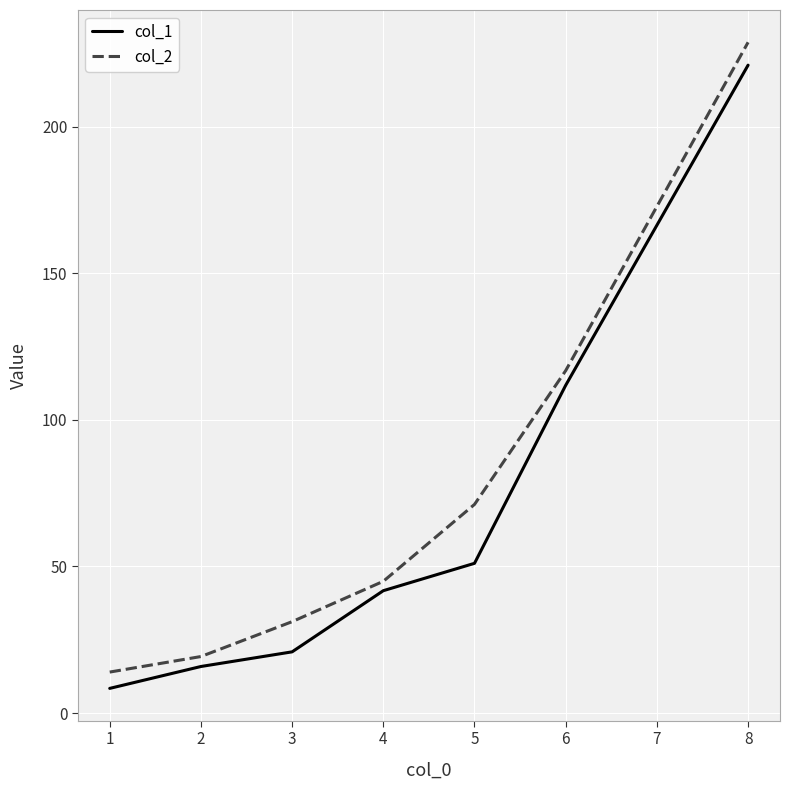

What is the spread (max minus min) of values at 5?

20.1